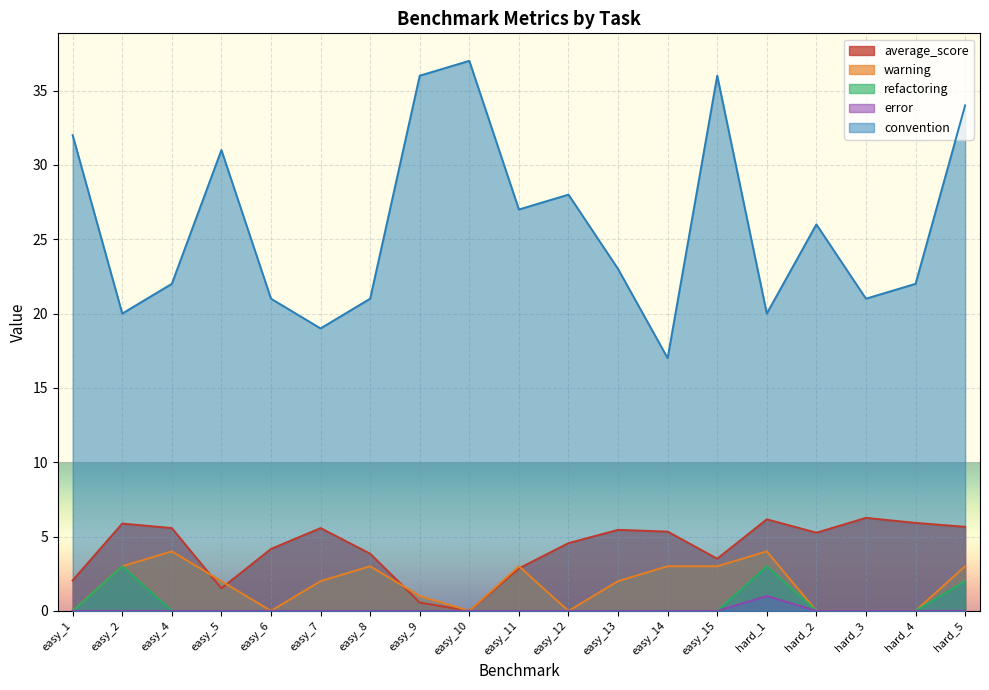

Which series has the largest range (max minus min)?

convention